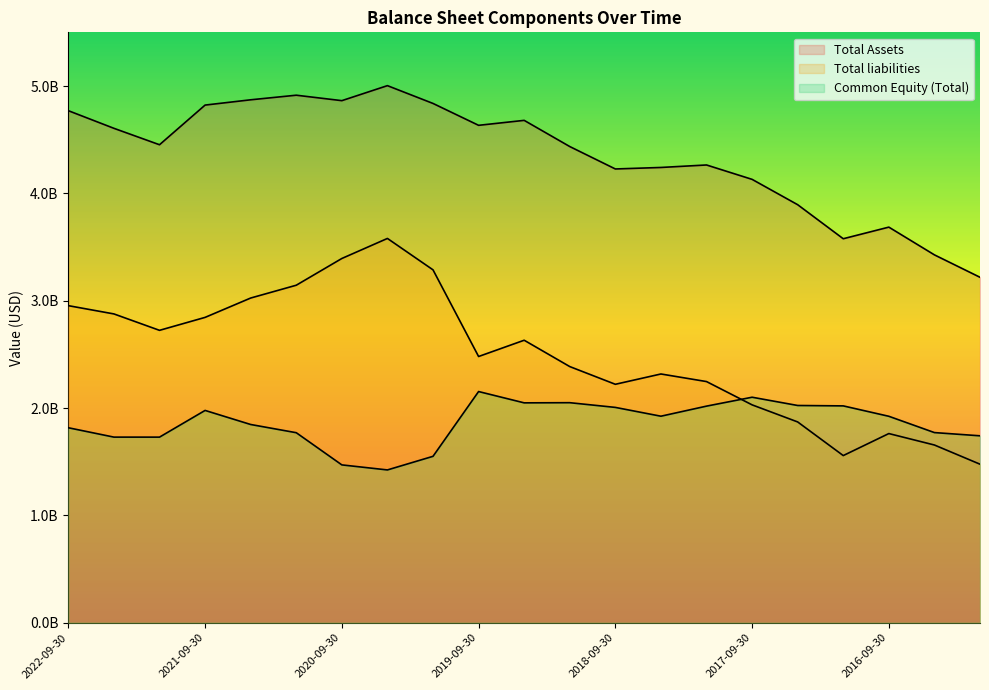

Is it true that Total Assets equals 4837575000 at 2020-03-31?

True